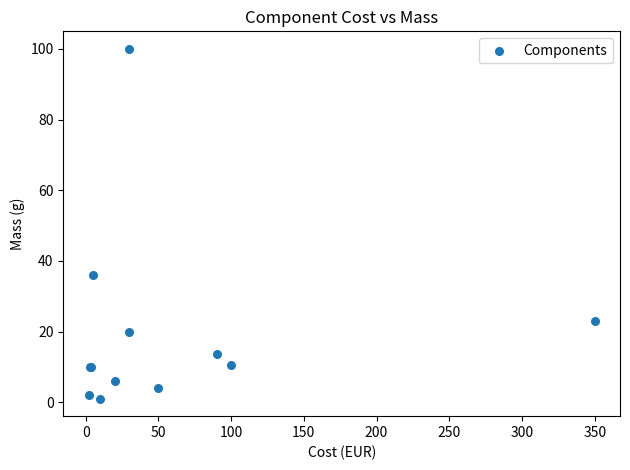

What Y value in the scatter plot is closest to 50?

36.0